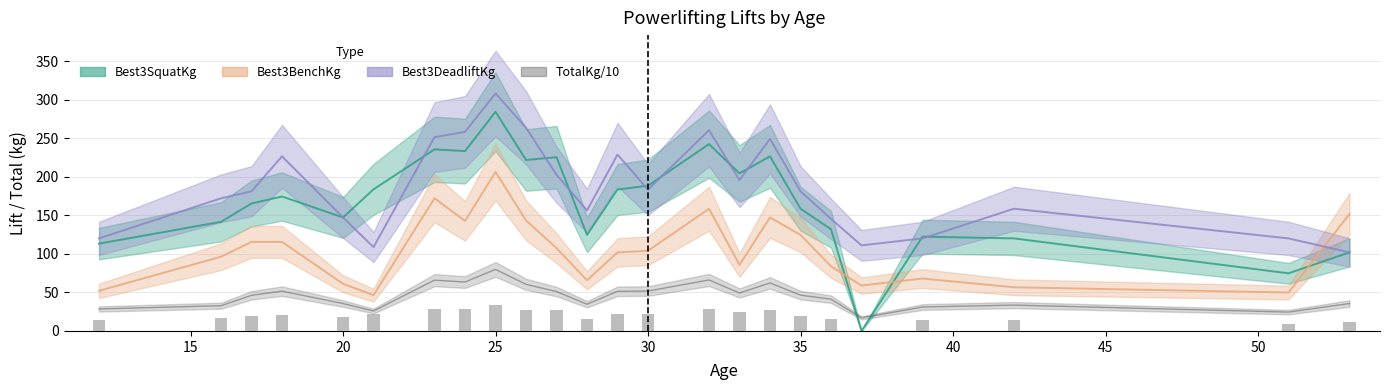

The value of TotalKg at 27 is 51.2. True or false?

True